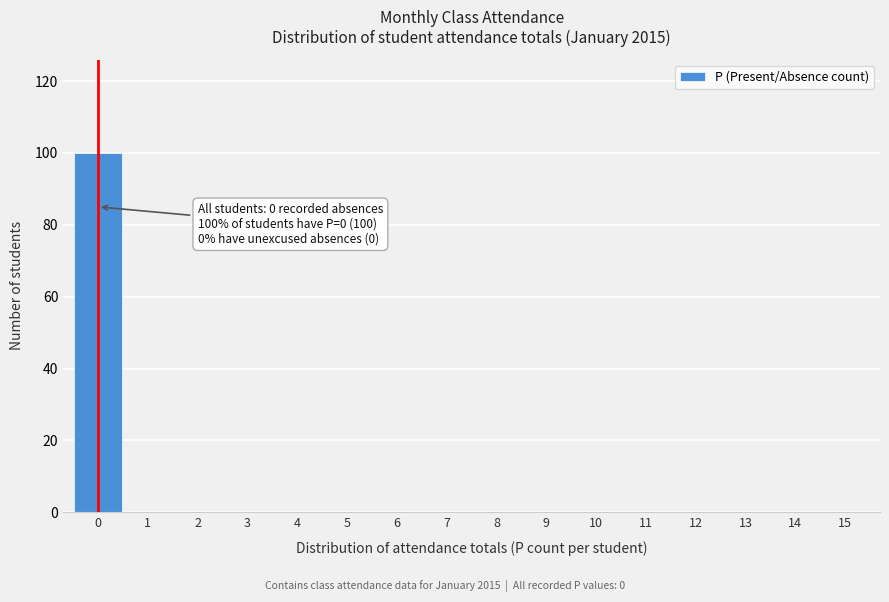

Over which range of the x-axis is the bar tallest?

-0.5 to 0.5